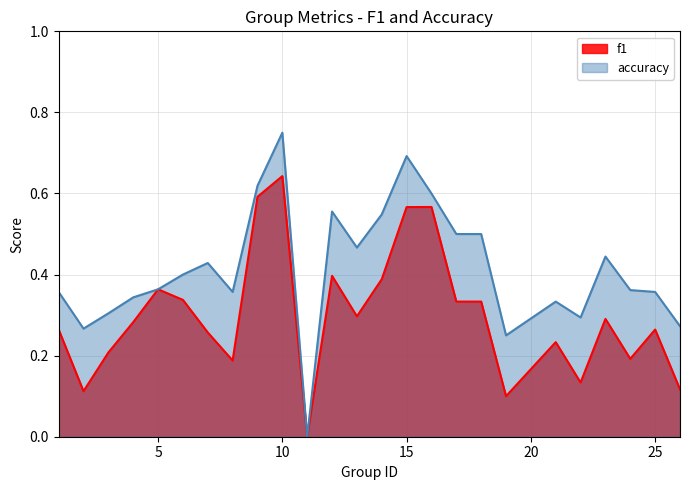

Is the value of accuracy at 13 greater than the value of f1 at 3?

Yes